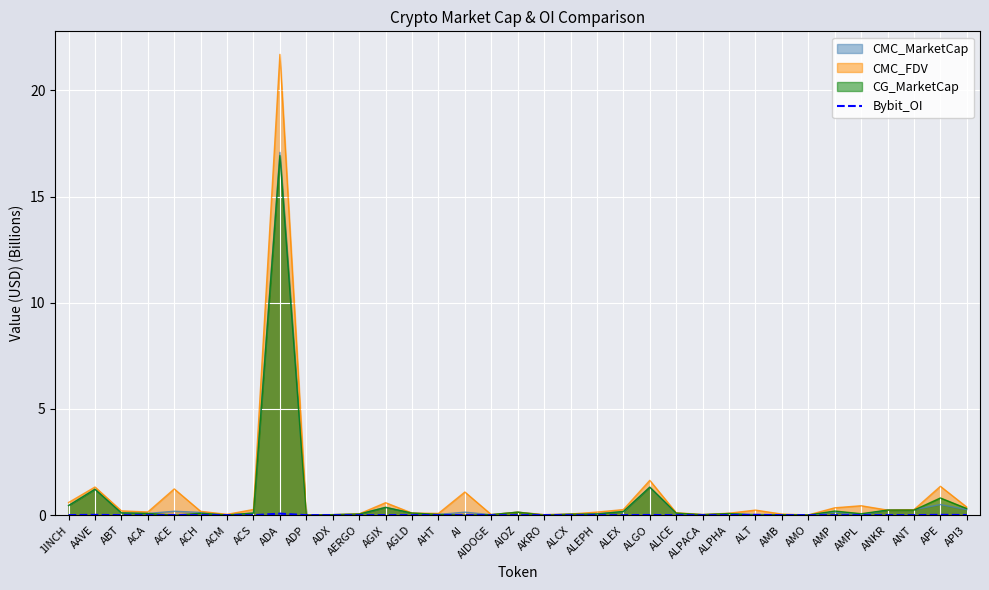

Count the number of data series in this chart.

4